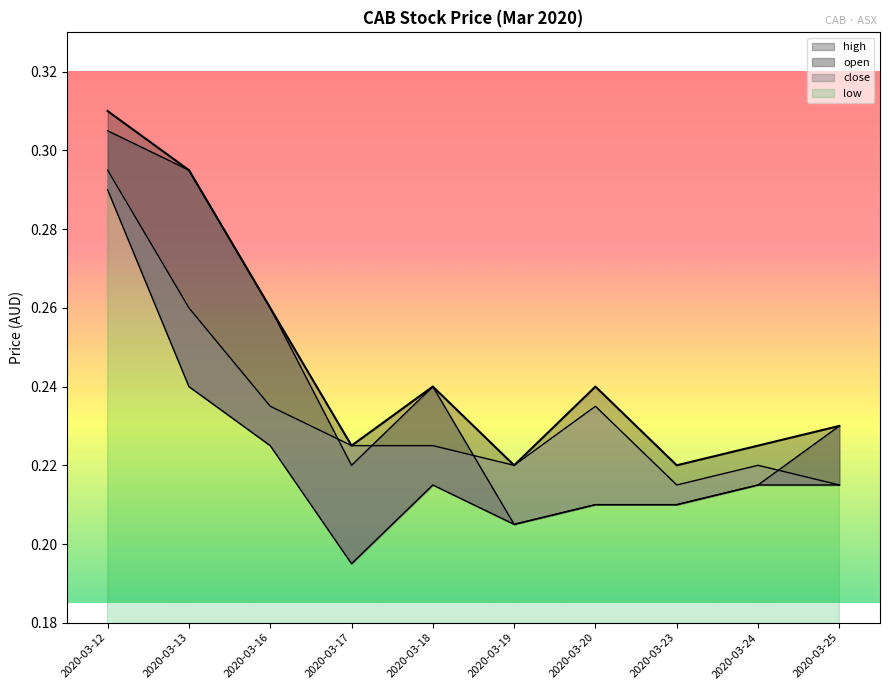

At 2020-03-17, list the series in order from largest to smallest.

high, close, open, low